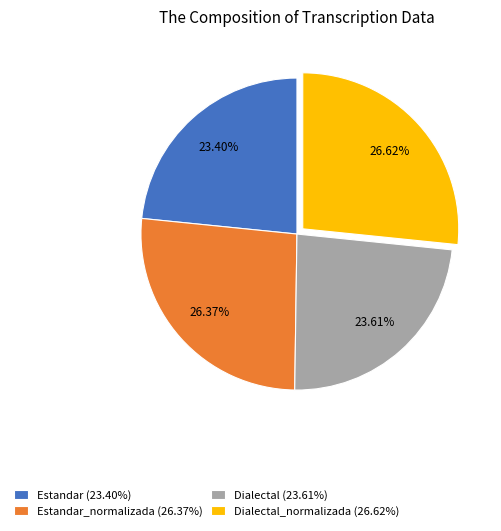

Combined, do Dialectal_normalizada (26.62%) and Estandar_normalizada (26.37%) account for over 50%?

Yes